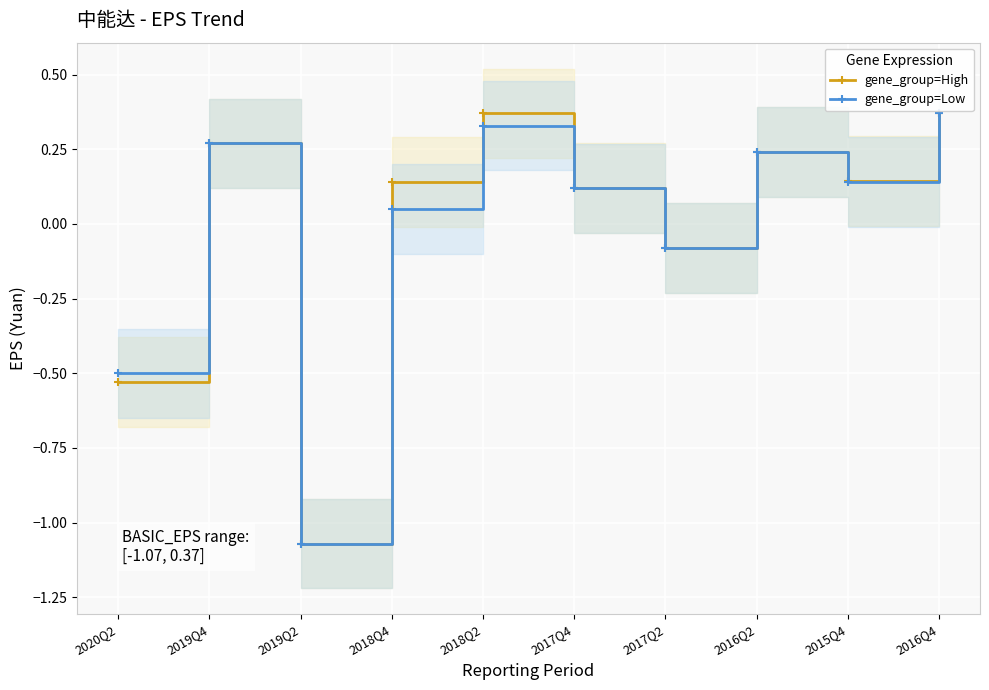

What is the difference between the gene_group=Low values at 2016Q2 and 2019Q2?

1.3